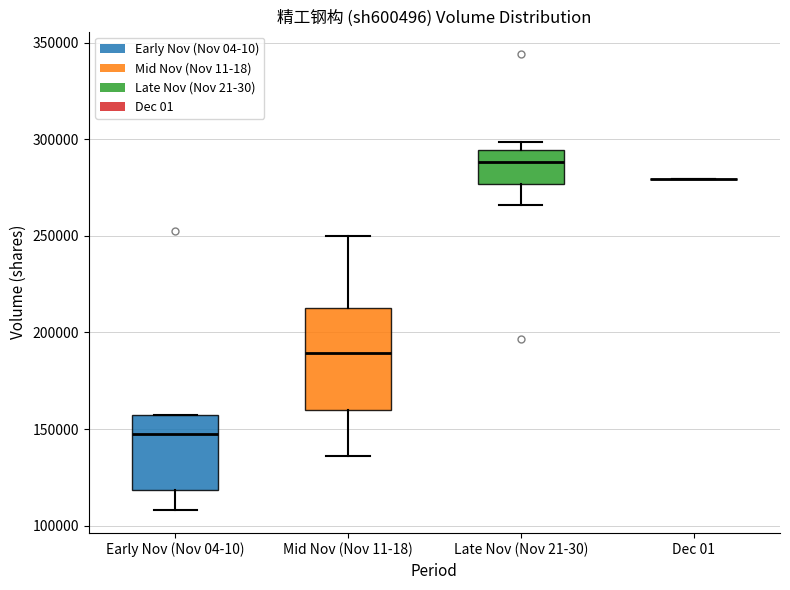

Comparing the boxes themselves (not the whiskers), which one is the tallest?

Mid Nov (Nov 11-18)